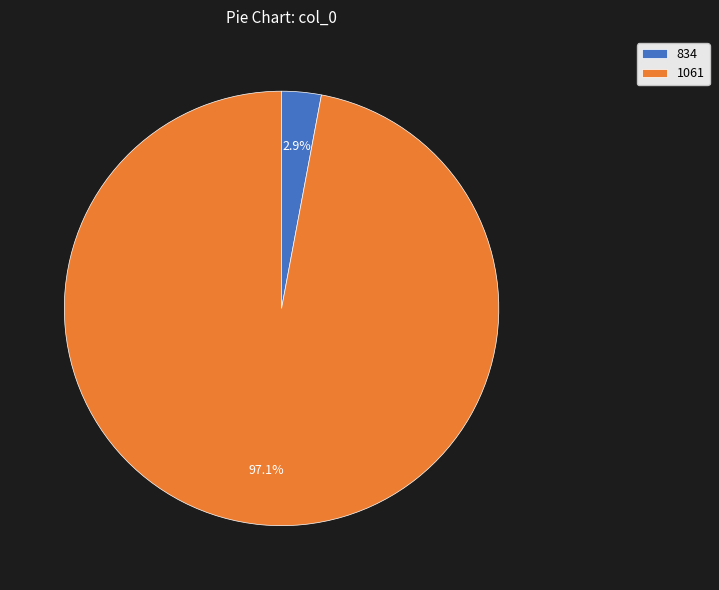

Rank the categories by value from lowest to highest.

834, 1061